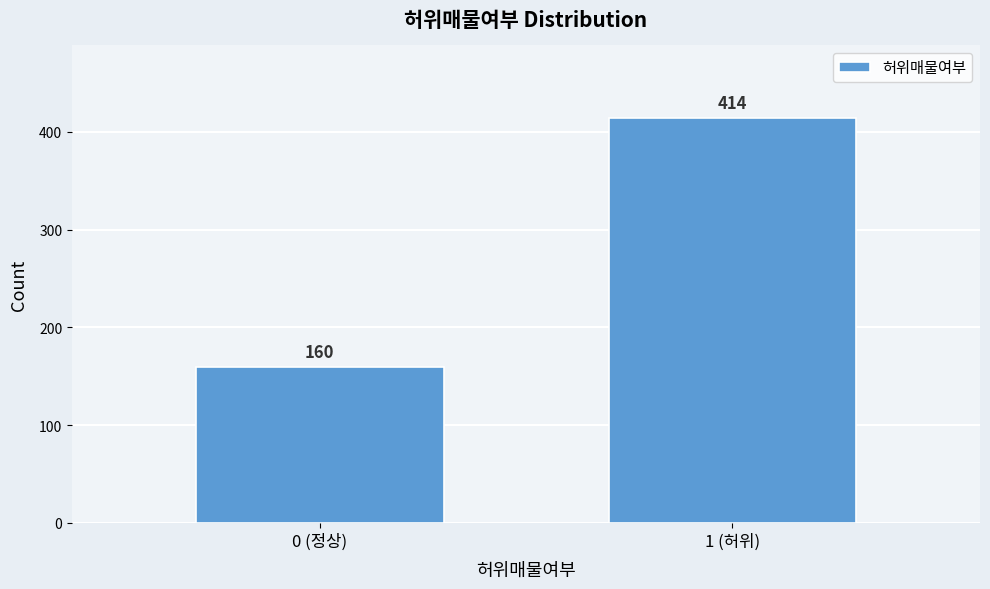

Reading right to left, what are all the values shown in this chart?

1 (허위)=414	0 (정상)=160